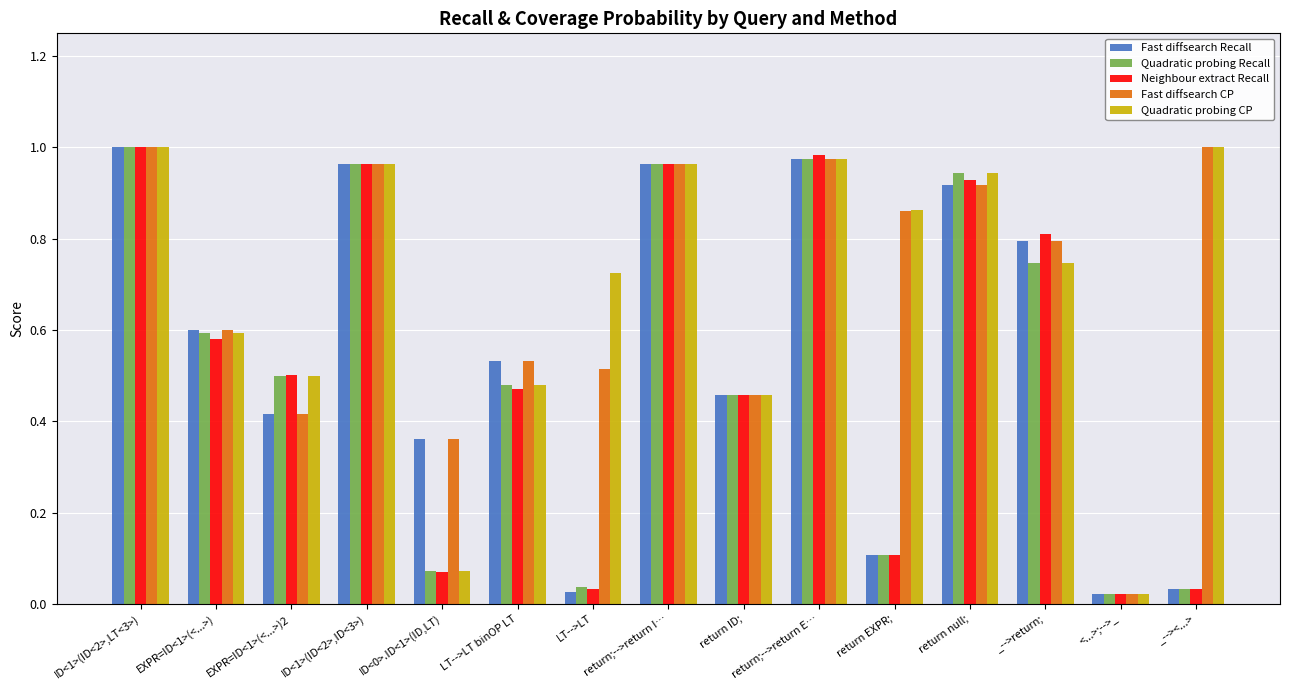

The value of Quadratic probing CP at LT-->LT binOP LT is 0.5. True or false?

True